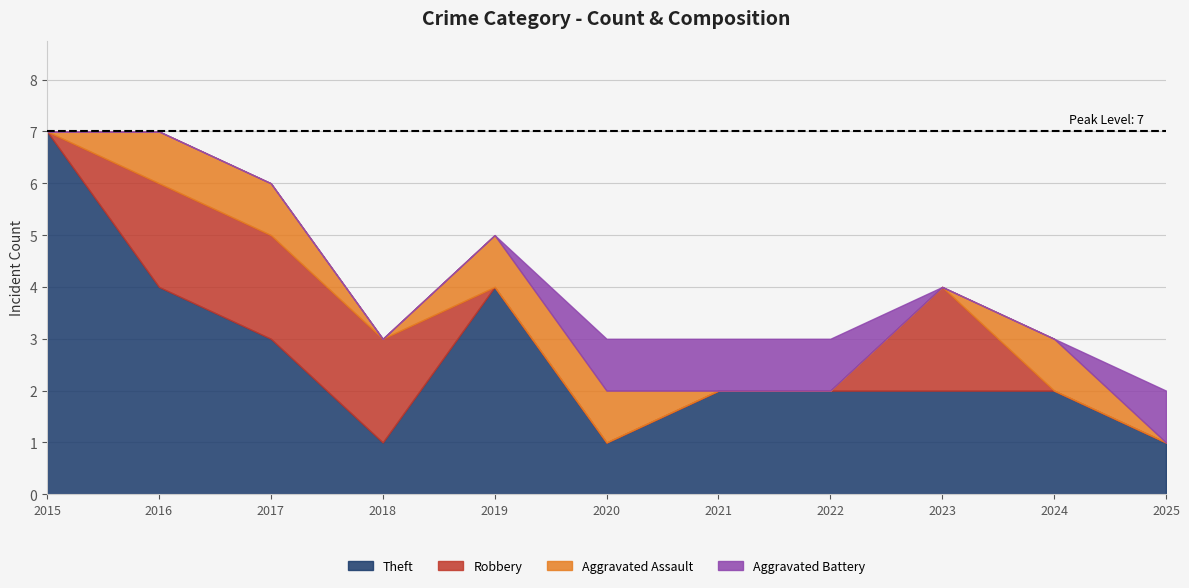

Which series has the largest range (max minus min)?

Theft